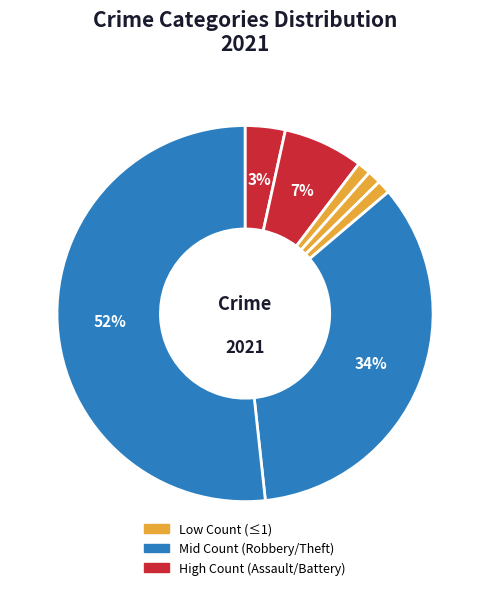

Count the number of slices in the pie.

7